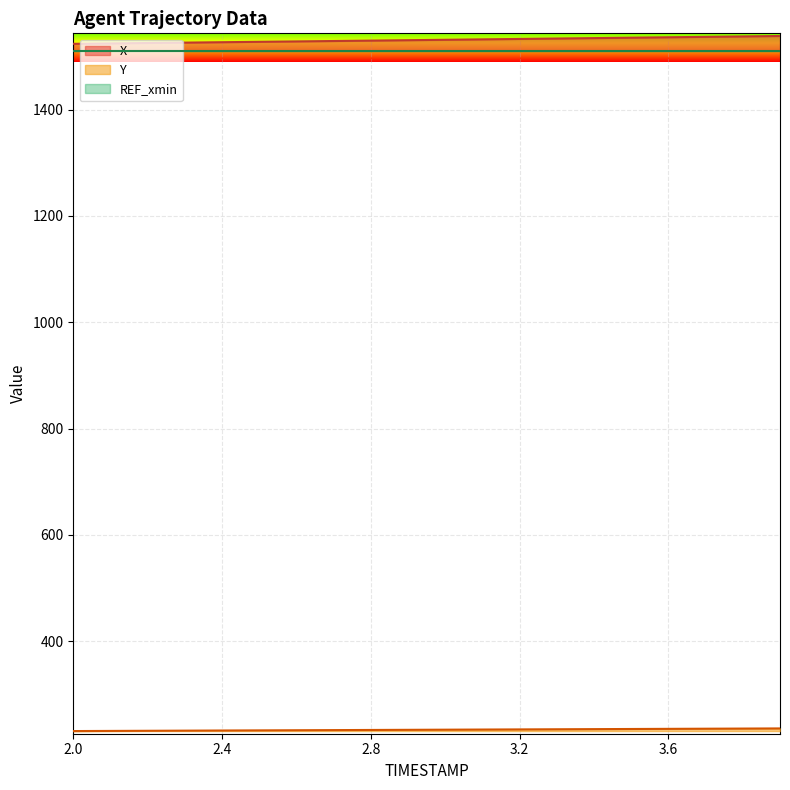

Which series has the largest range (max minus min)?

X